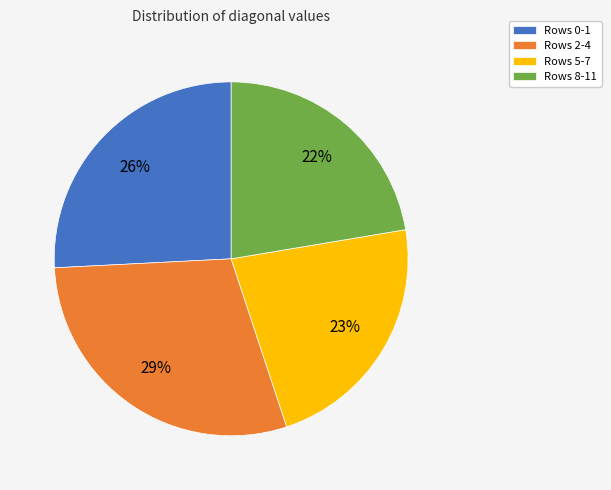

Is the sum of Rows 8-11 and Rows 2-4 greater than half?

Yes